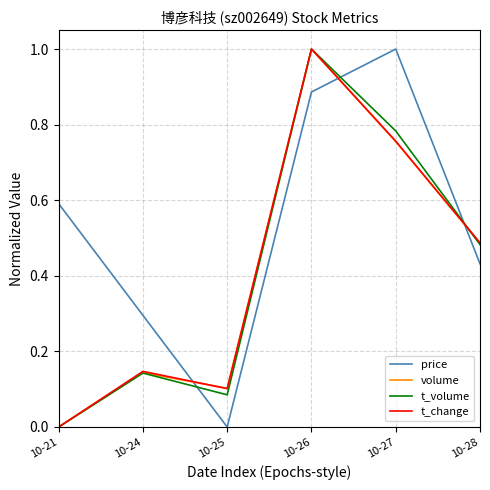

How many interior local valleys does the t_change series have?

1